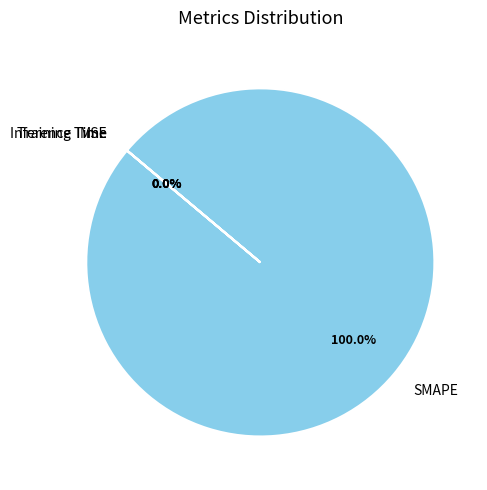

The Training Time slice represents 0% of the pie. True or false?

True